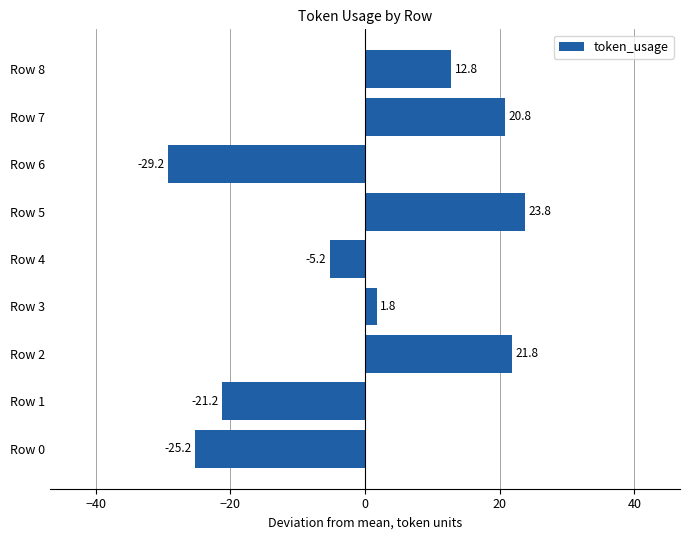

Between Row 2 and Row 1, which is larger?

Row 2